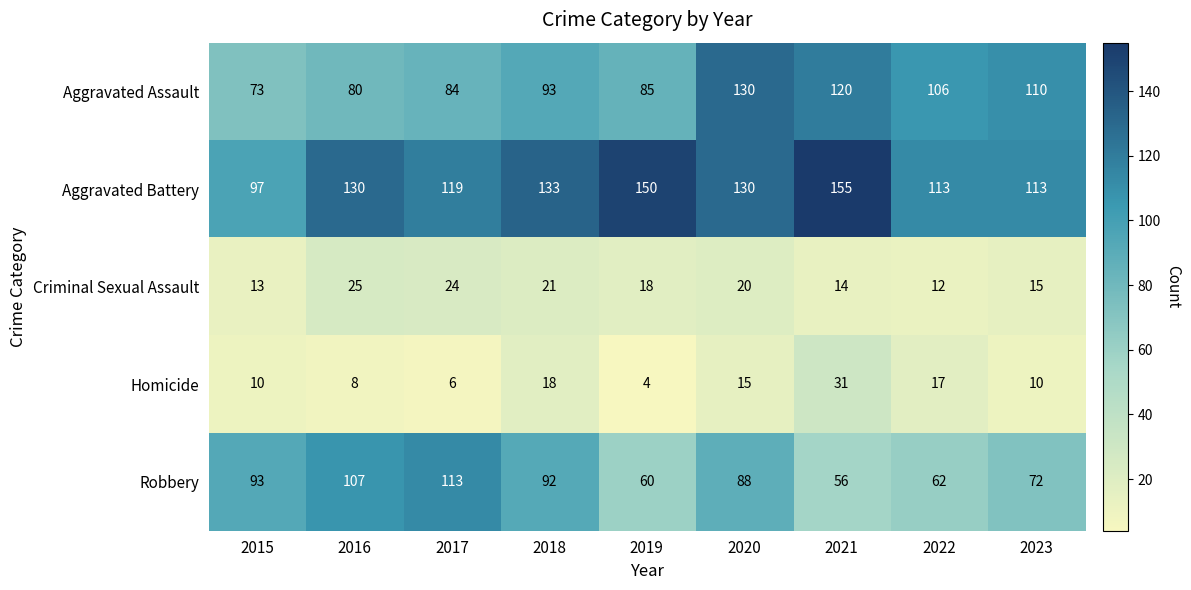

What is the difference between the maximum and minimum values in the Homicide series?

27